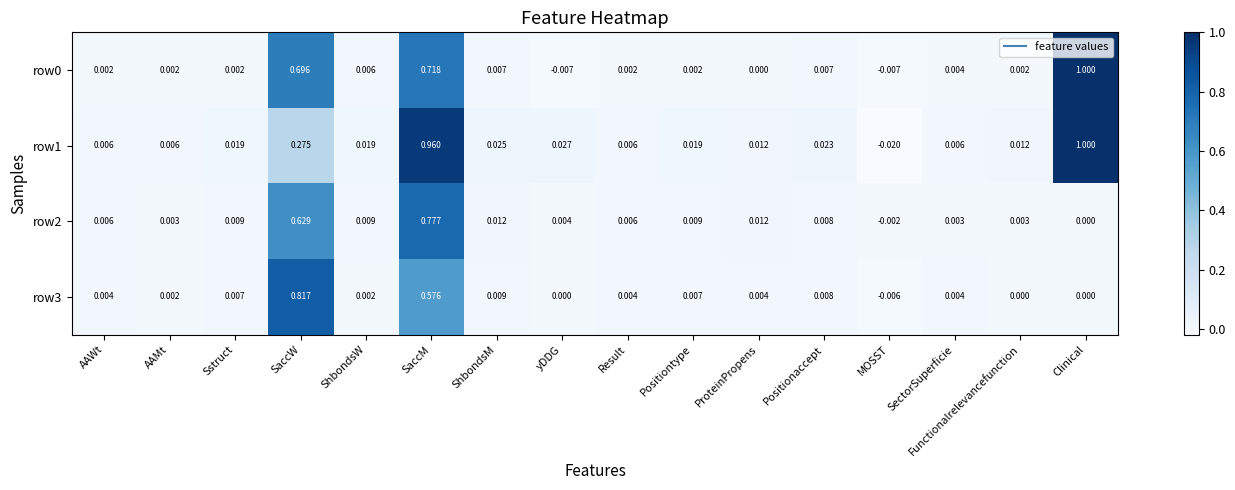

At how many categories does at least one series exceed 0?

15